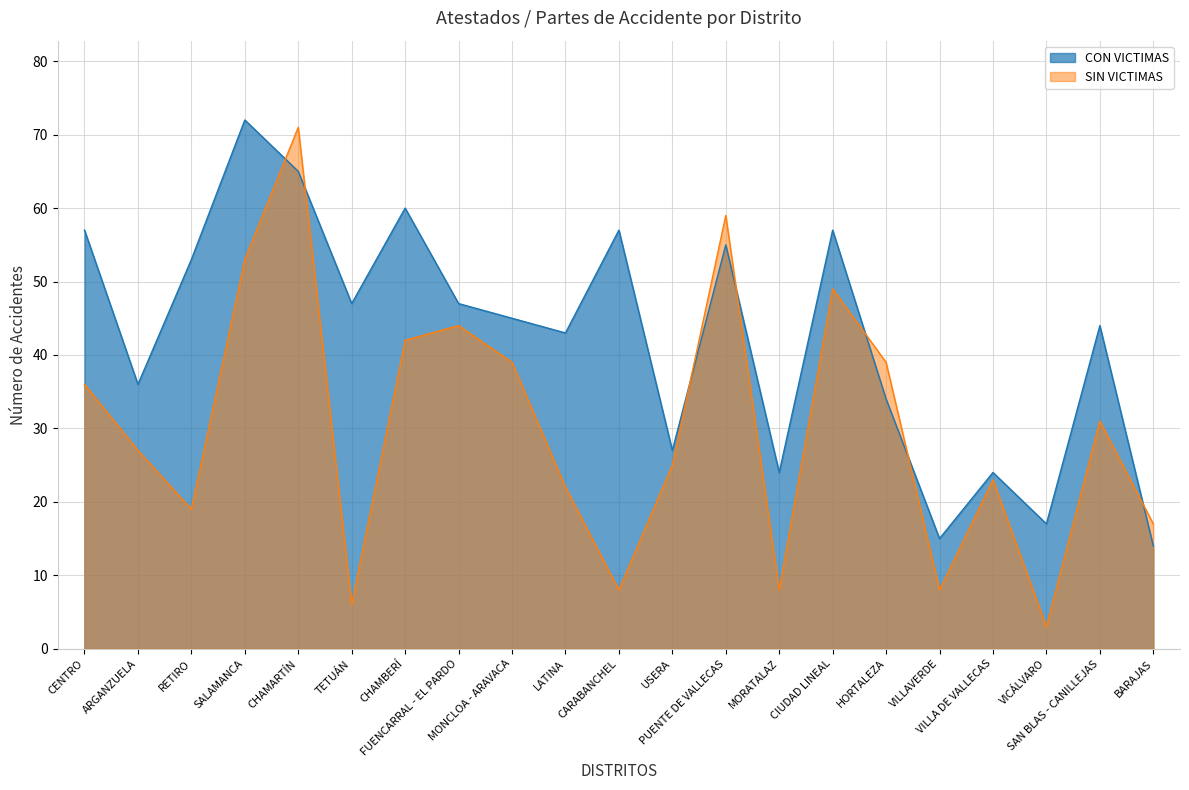

Rank the categories by CON VICTIMAS value from highest to lowest.

SALAMANCA, CHAMARTÍN, CHAMBERÍ, CENTRO, CARABANCHEL, CIUDAD LINEAL, PUENTE DE VALLECAS, RETIRO, TETUÁN, FUENCARRAL - EL PARDO, MONCLOA - ARAVACA, SAN BLAS - CANILLEJAS, LATINA, ARGANZUELA, HORTALEZA, USERA, MORATALAZ, VILLA DE VALLECAS, VICÁLVARO, VILLAVERDE, BARAJAS